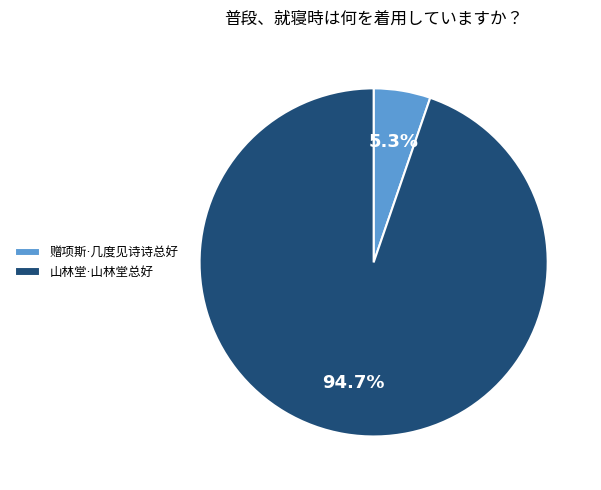

How many slices are in this pie chart?

2